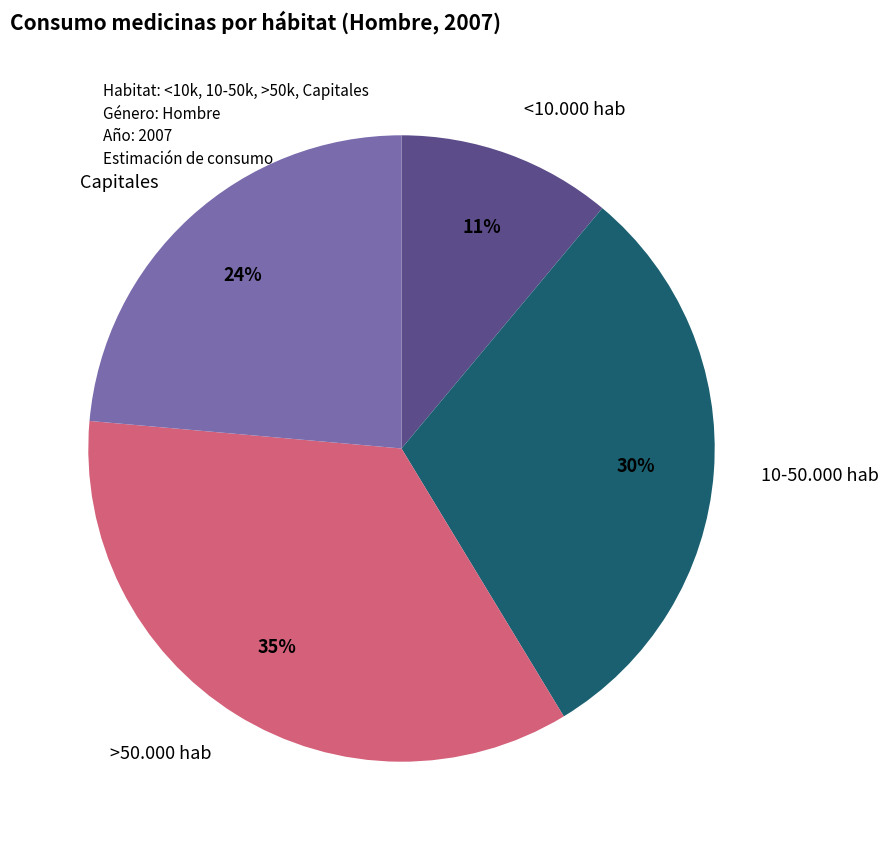

How many slices are in this pie chart?

4